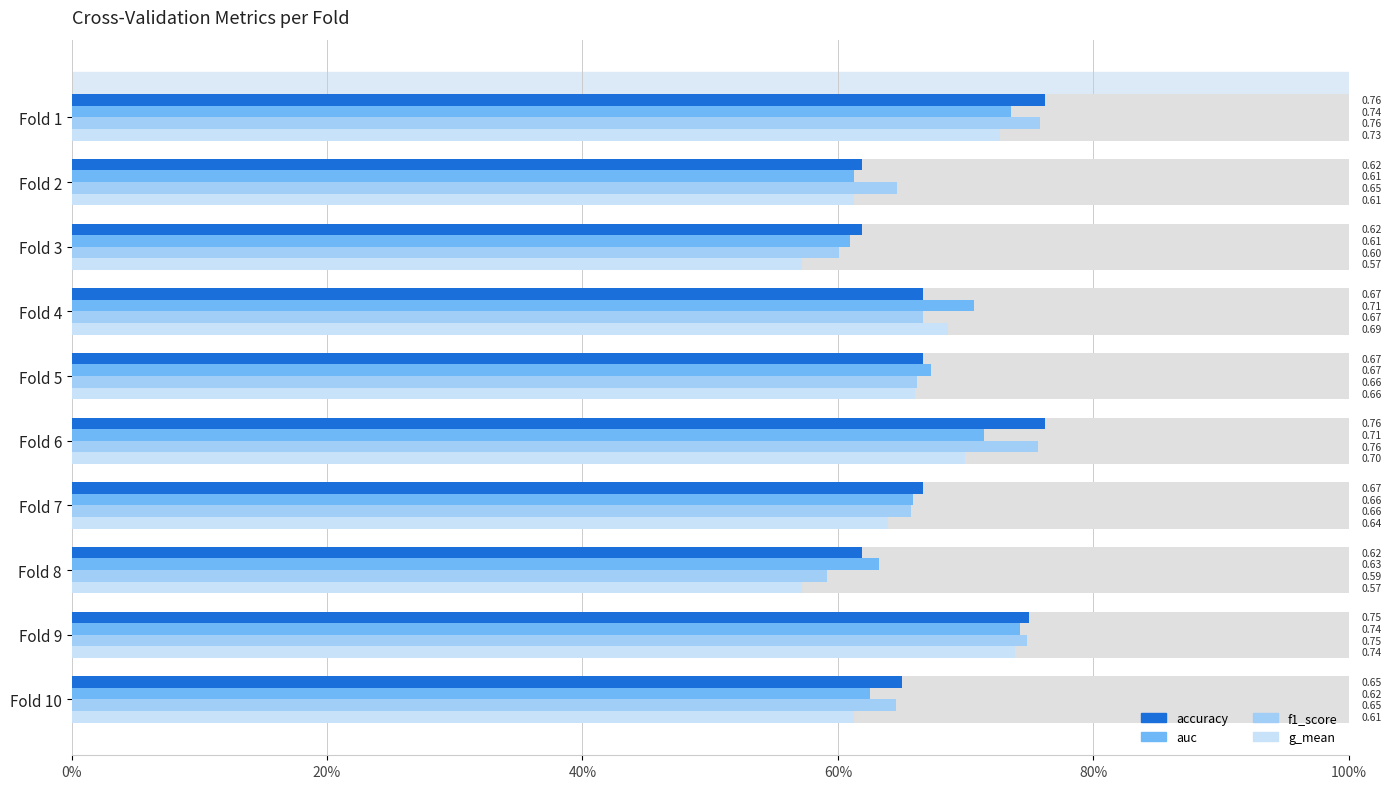

Reading left to right, extract all data points from this chart.

accuracy: 0.8	0.6	0.6	0.7	0.7	0.8	0.7	0.6	0.8	0.7
auc: 0.7	0.6	0.6	0.7	0.7	0.7	0.7	0.6	0.7	0.6
f1_score: 0.8	0.6	0.6	0.7	0.7	0.8	0.7	0.6	0.7	0.6
g_mean: 0.7	0.6	0.6	0.7	0.7	0.7	0.6	0.6	0.7	0.6